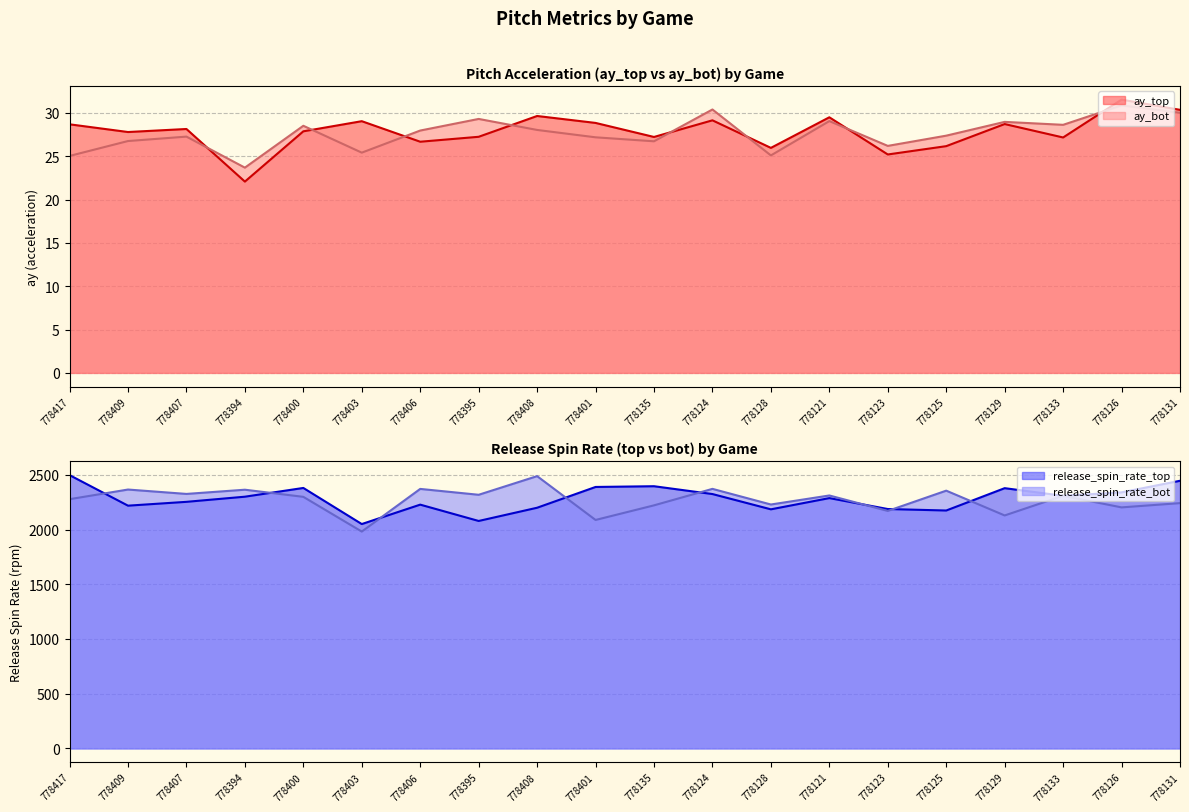

What value does the release_spin_rate_top series have at 778407?

2253.9